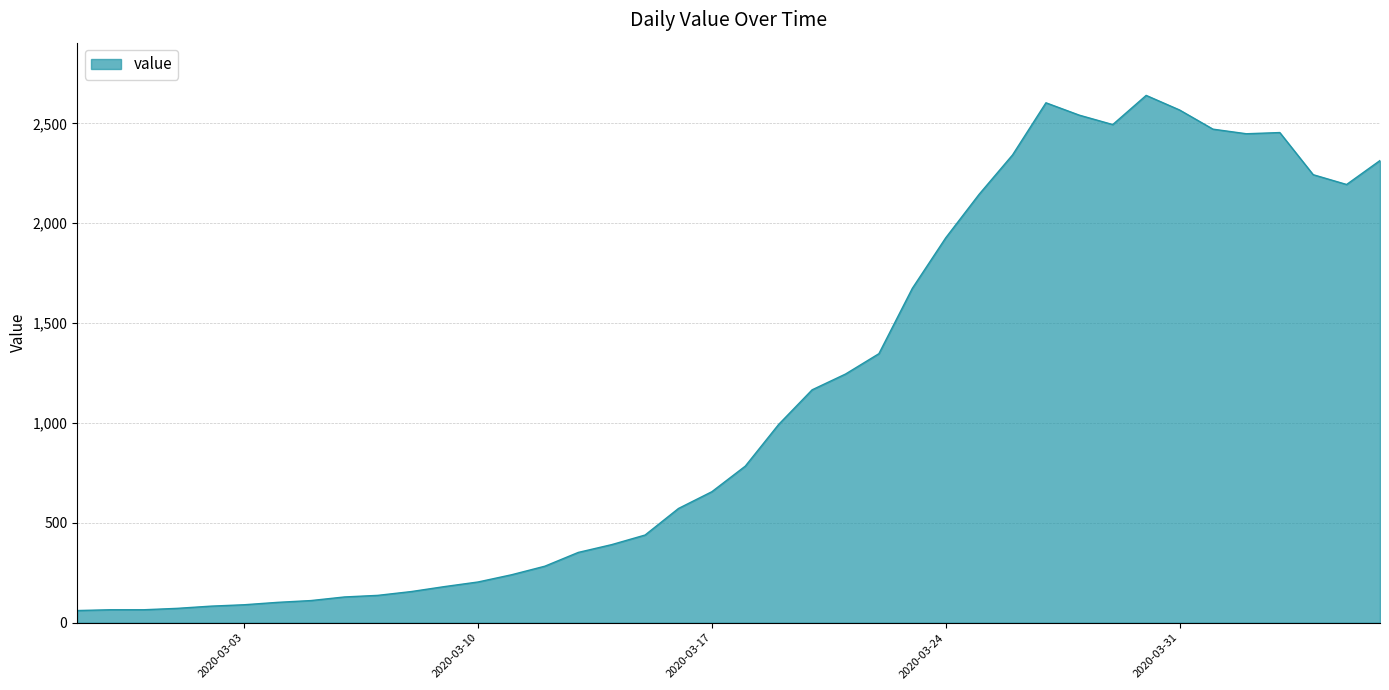

What is the difference between the maximum and minimum values?

2579